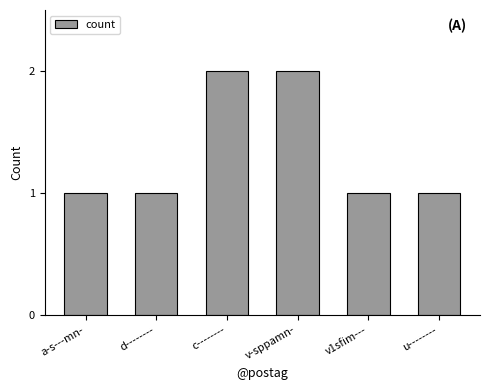

Is it true that the value at v-sppamn- is 3?

False